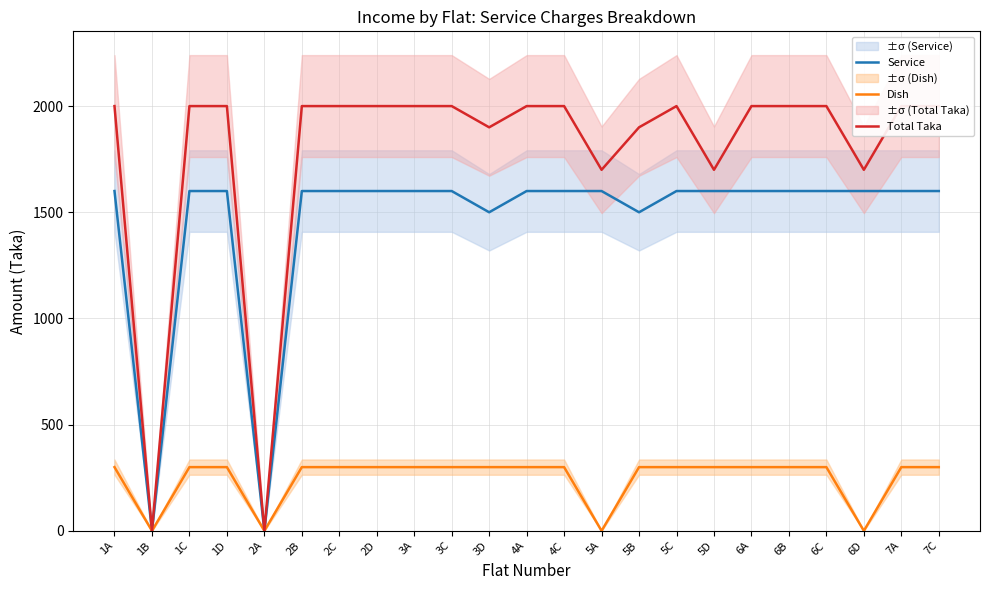

True or false: Service has a value of -812 at 2A.

False